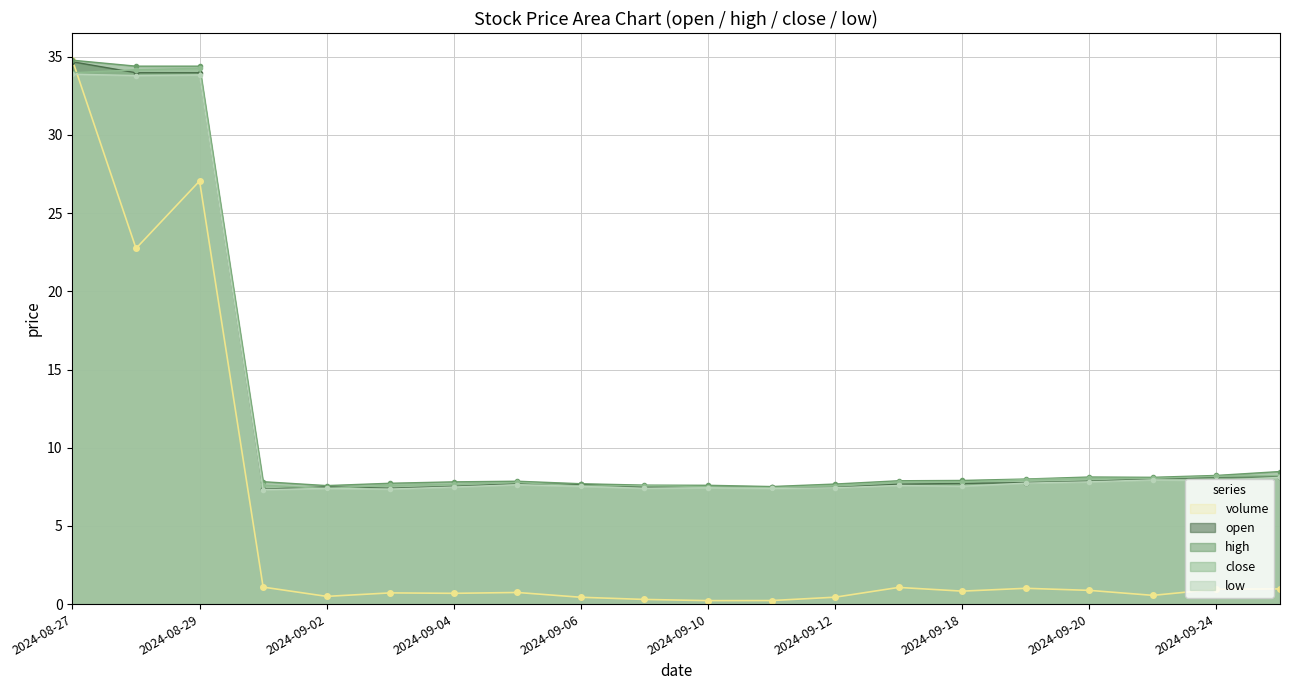

The high series shows 7.6 at 2024-09-02. True or false?

True